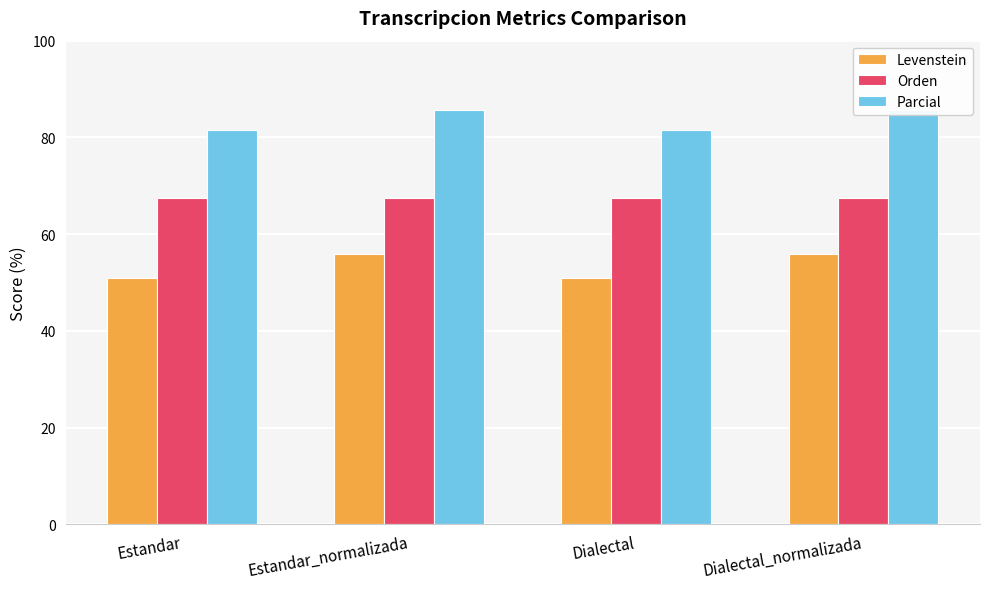

How many distinct data groups are displayed?

3